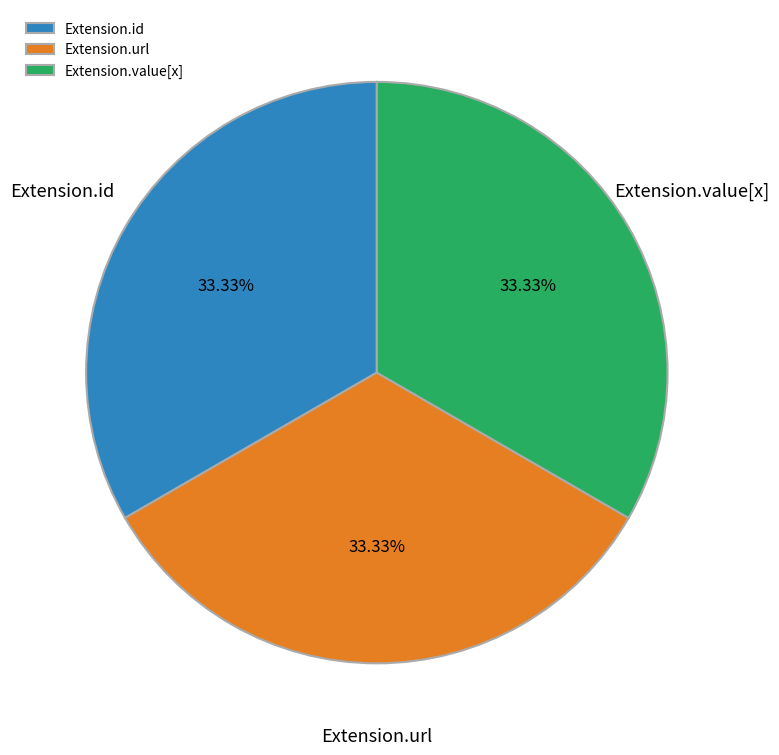

What is the ratio of the value at Extension.value[x] to the value at Extension.url?

1.0